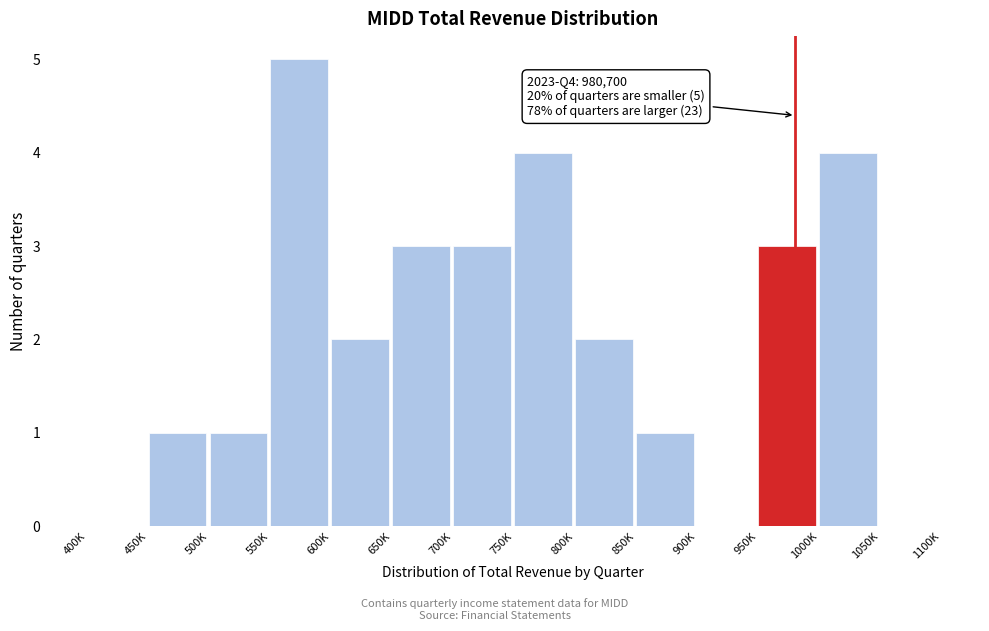

Reading left to right, extract all data points from this chart.

400K=0	450K=1	500K=1	550K=5	600K=2	650K=3	700K=3	750K=4	800K=2	850K=1	900K=0	950K=3	1000K=4	1050K=0